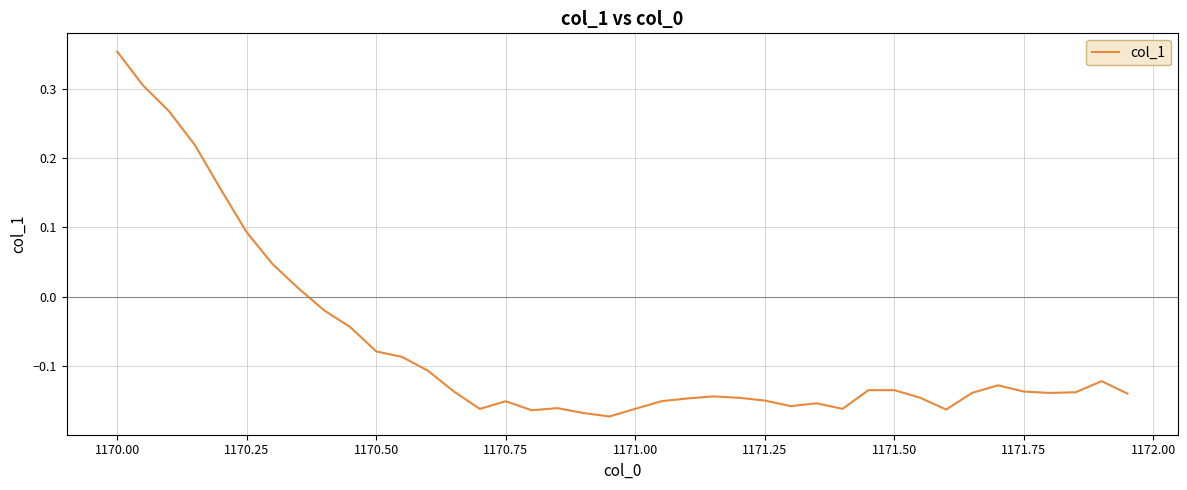

How many values are below zero?

32